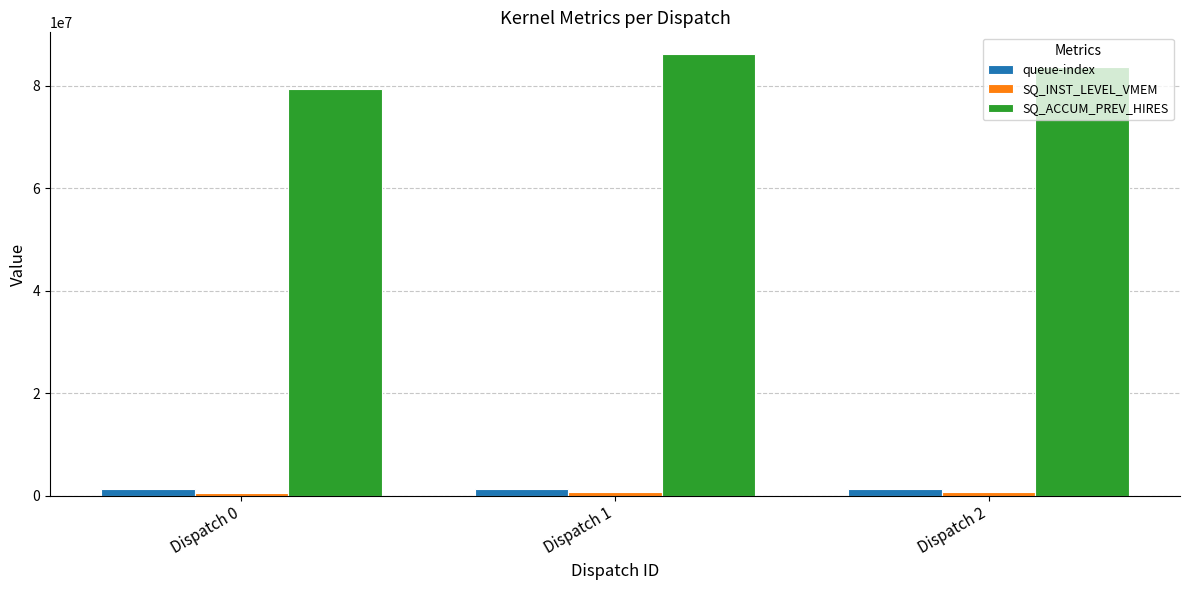

Which series has the largest total across all categories?

SQ_ACCUM_PREV_HIRES